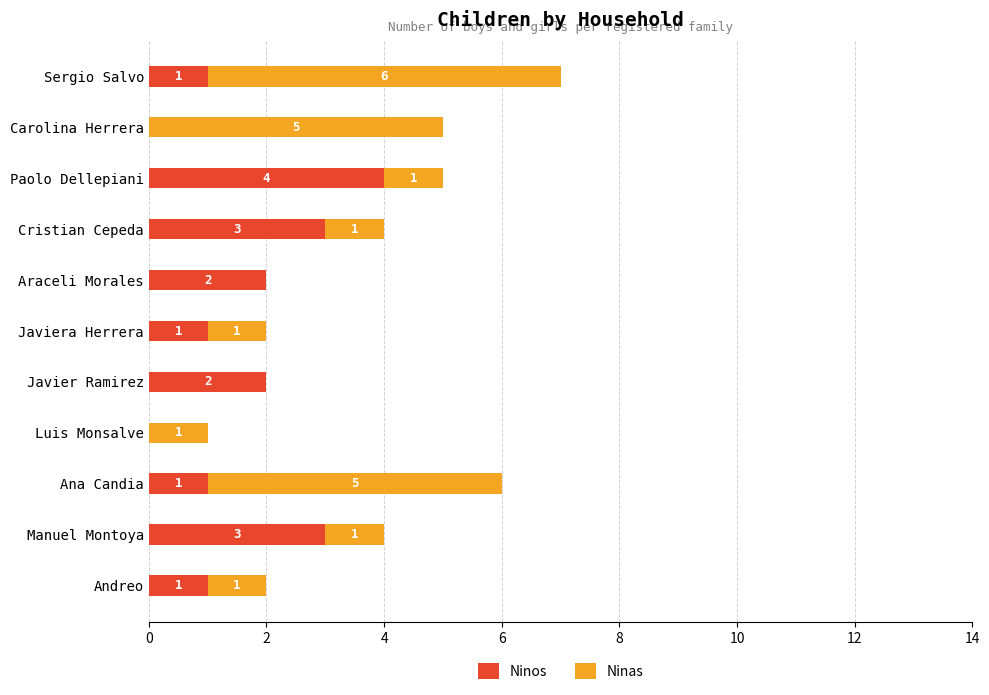

What is the total value across all series at Cristian Cepeda?

4